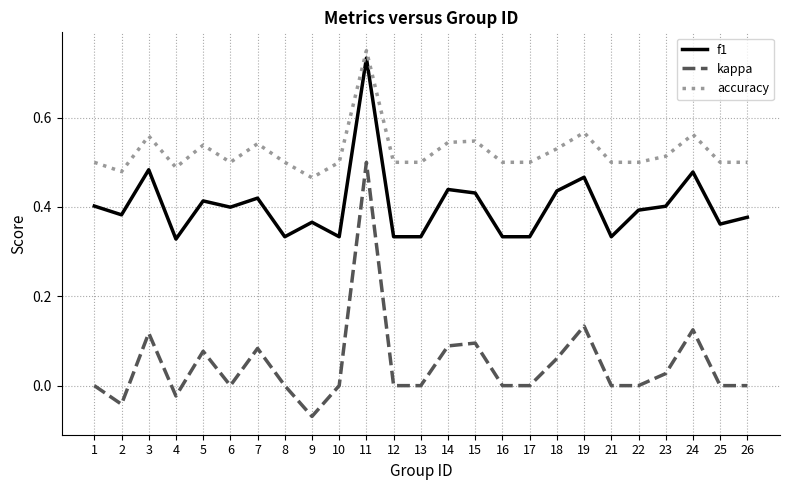

Which series has the widest spread of values?

kappa